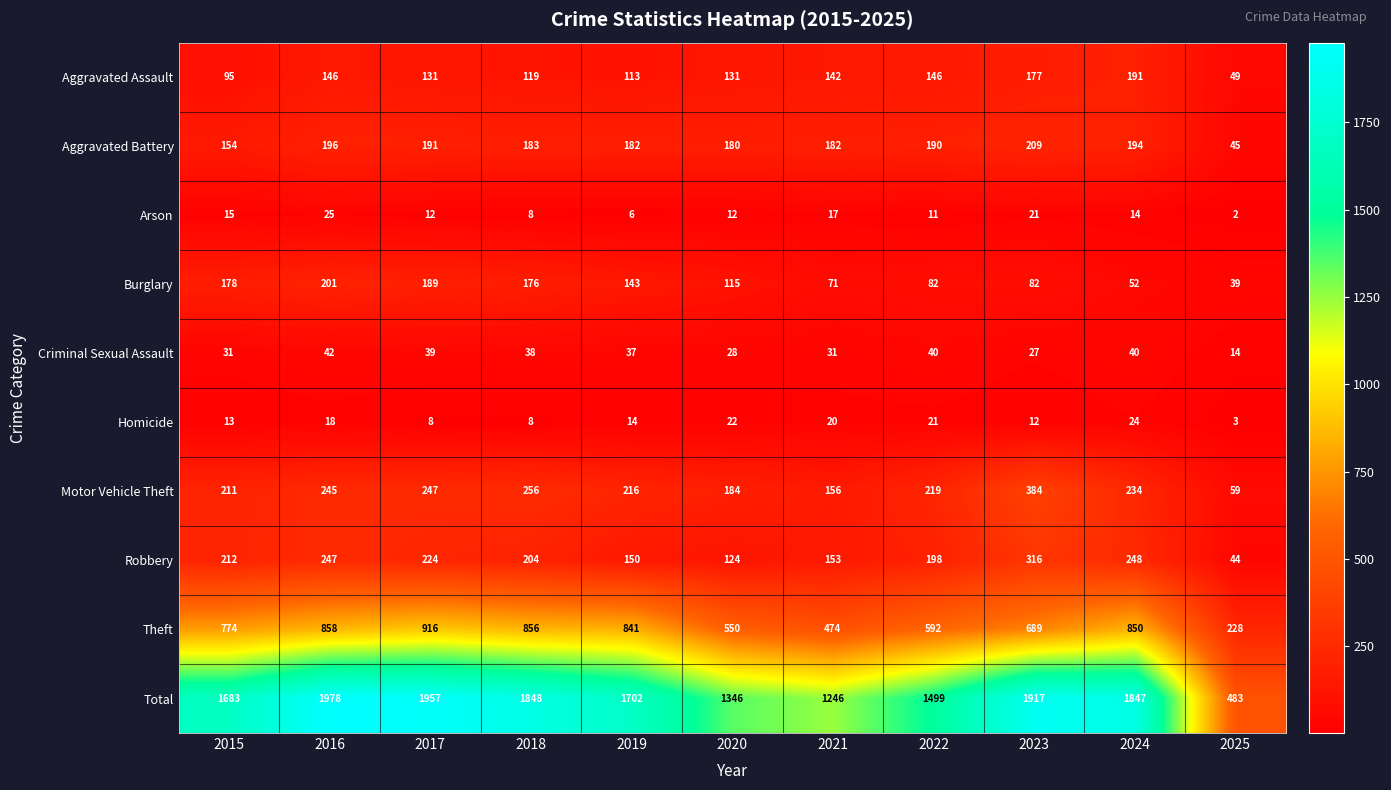

Which series has the largest total across all categories?

Total